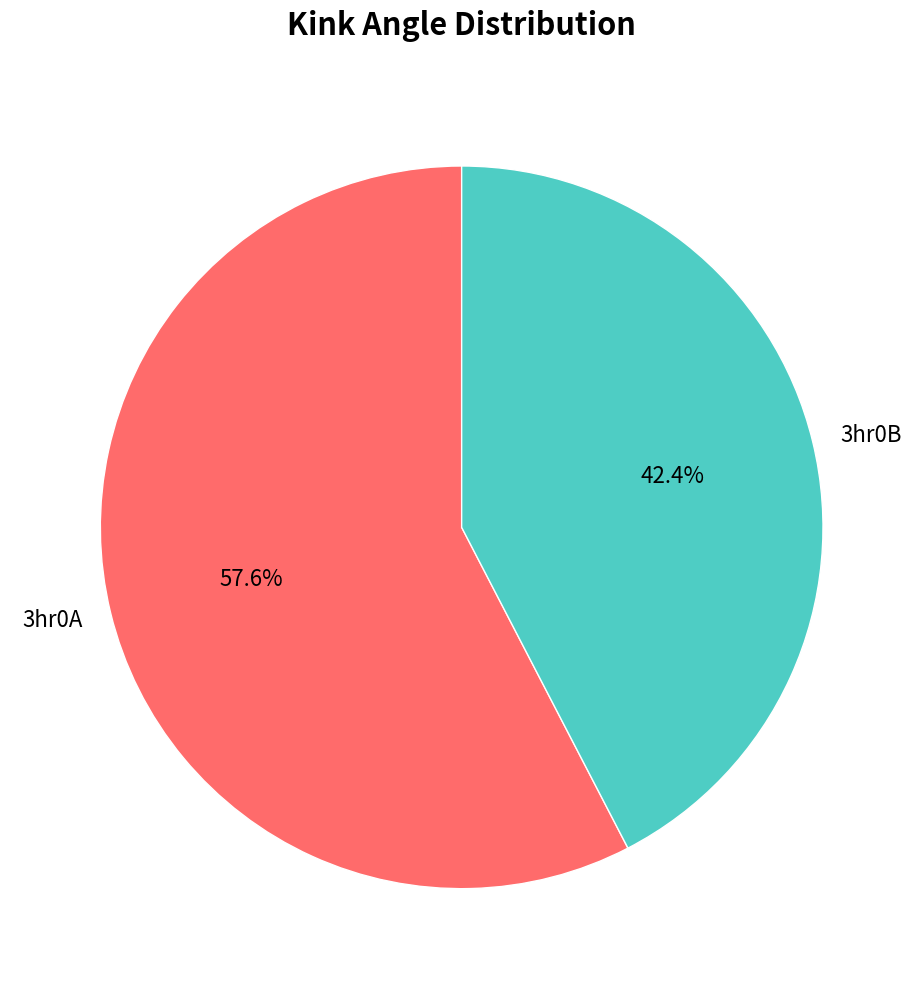

Which has a higher value, 3hr0A or 3hr0B?

3hr0A